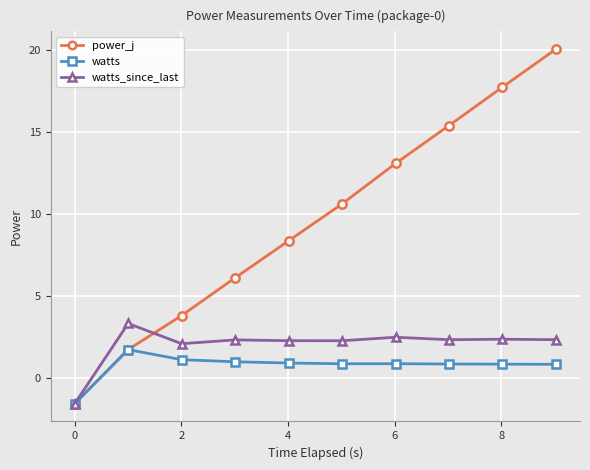

Which series has the widest spread of values?

power_j